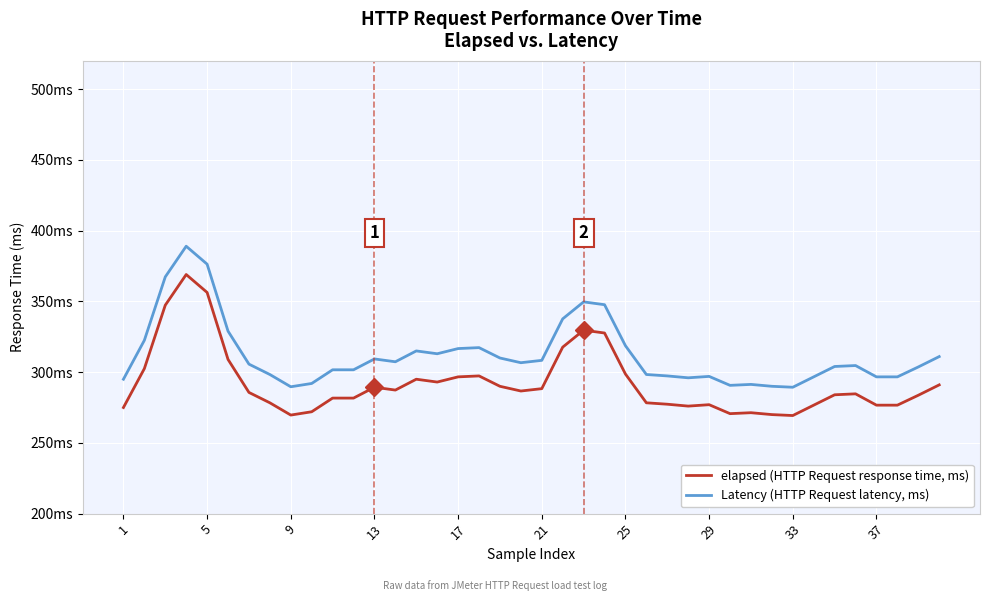

Reading left to right, transcribe all the data shown in this chart.

elapsed (HTTP Request response time, ms): 275.0	302.5	347.3	369.0	356.3	309.0	285.7	278.3	269.7	272.0	281.7	281.7	289.3	287.3	295.0	293.0	296.7	297.3	290.0	286.7	288.3	317.7	329.7	327.7	298.7	278.3	277.3	276.0	277.0	270.7	271.3	270.0	269.3	276.7	284.0	284.7	276.7	276.7	283.7	291.0
Latency (HTTP Request latency, ms): 295.0	322.5	367.3	389.0	376.3	329.0	305.7	298.3	289.7	292.0	301.7	301.7	309.3	307.3	315.0	313.0	316.7	317.3	310.0	306.7	308.3	337.7	349.7	347.7	318.7	298.3	297.3	296.0	297.0	290.7	291.3	290.0	289.3	296.7	304.0	304.7	296.7	296.7	303.7	311.0